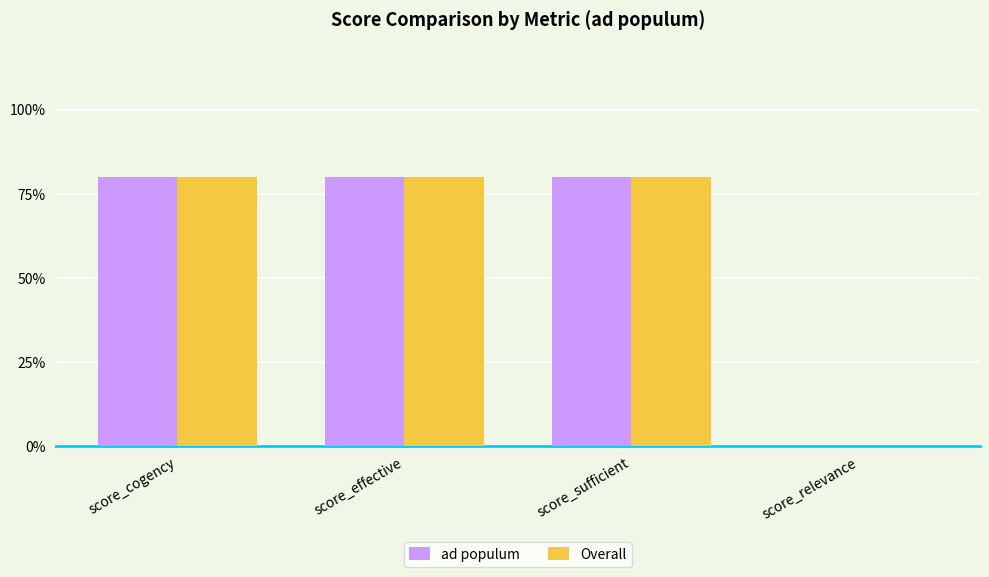

What are all the series names shown in the legend?

ad populum, Overall